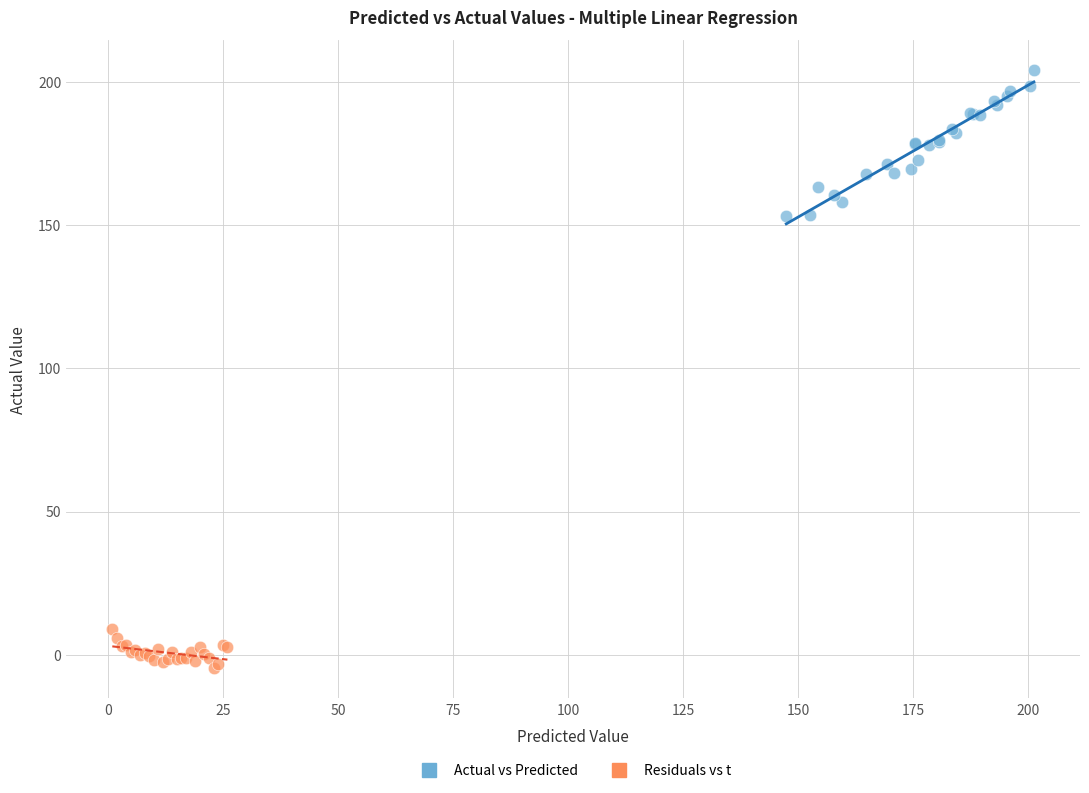

Which series reaches the maximum Y coordinate?

Actual vs Predicted